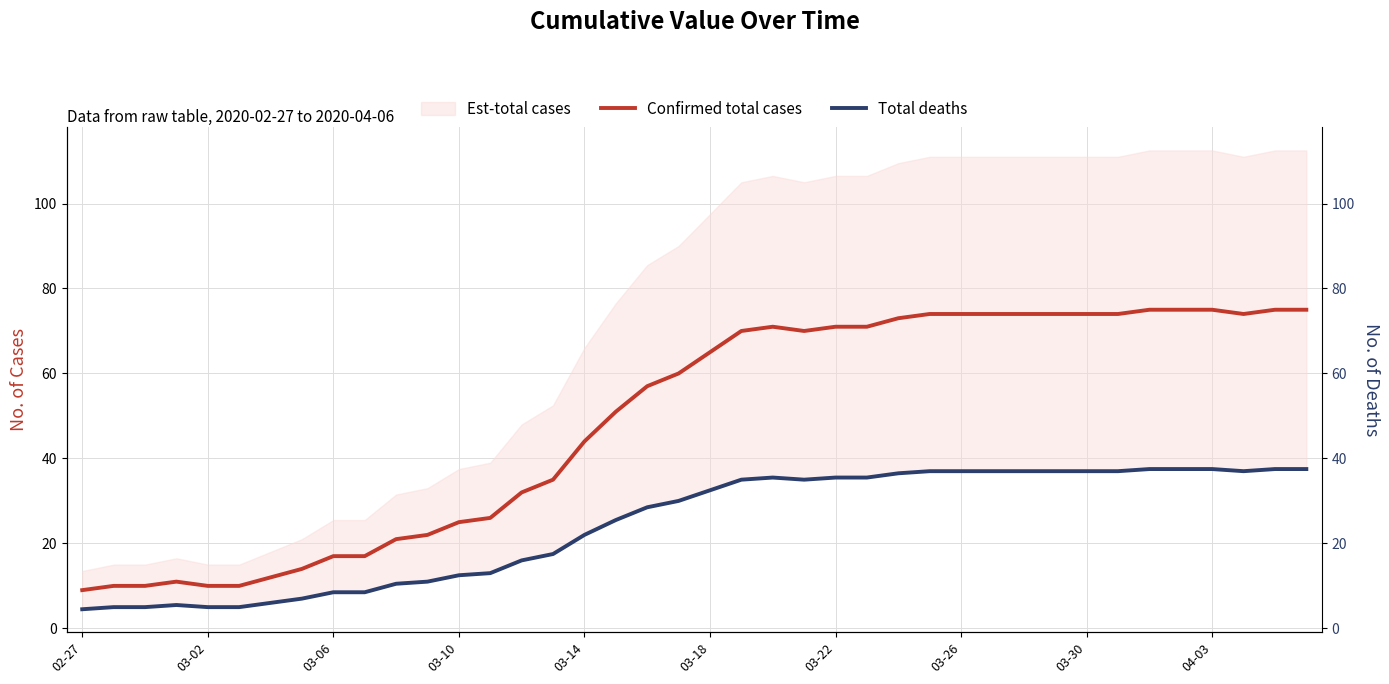

Between 21 and 24, which series saw the biggest shift?

Confirmed total cases